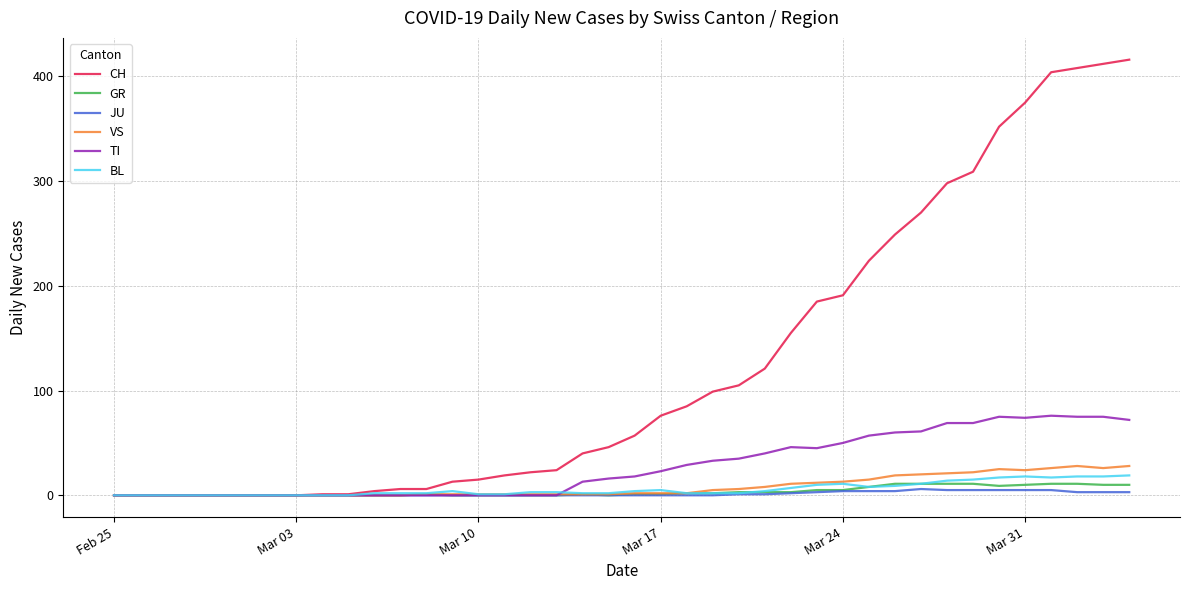

Which series has the largest range (max minus min)?

CH